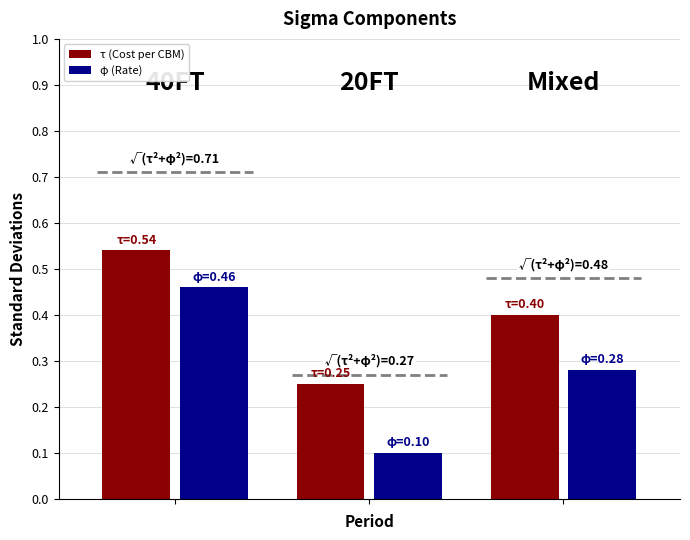

How many φ (Rate) values are between 0 and 1?

3